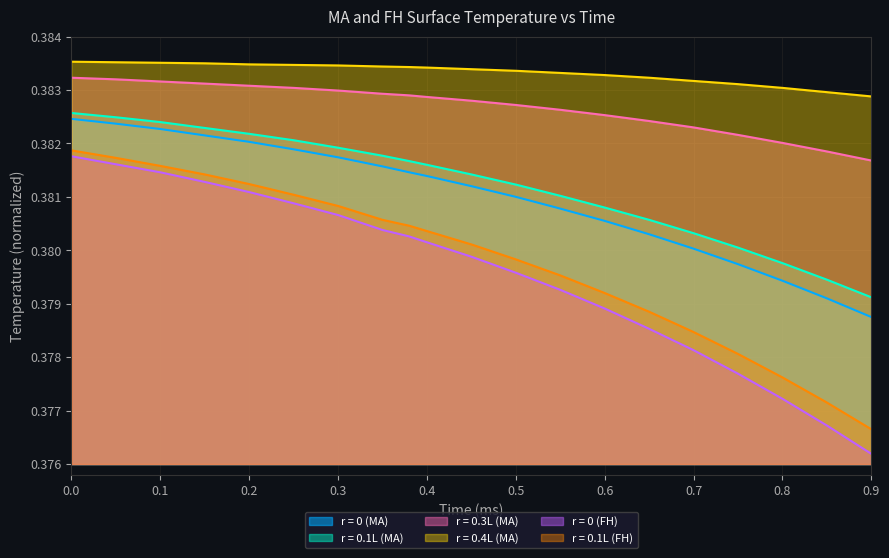

What is the label of the 18th point from the left?

0.8